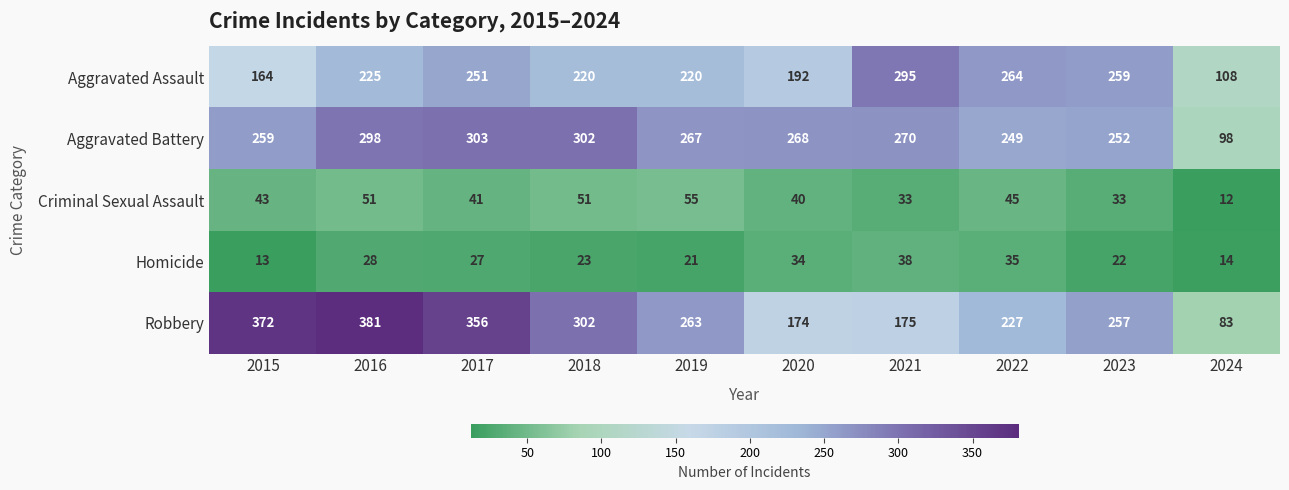

Which category has the lowest value across all series?

2024